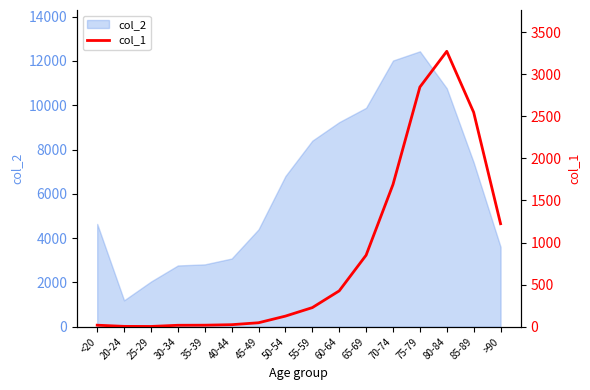

What is the change in value from <20 to 50-54?

+108